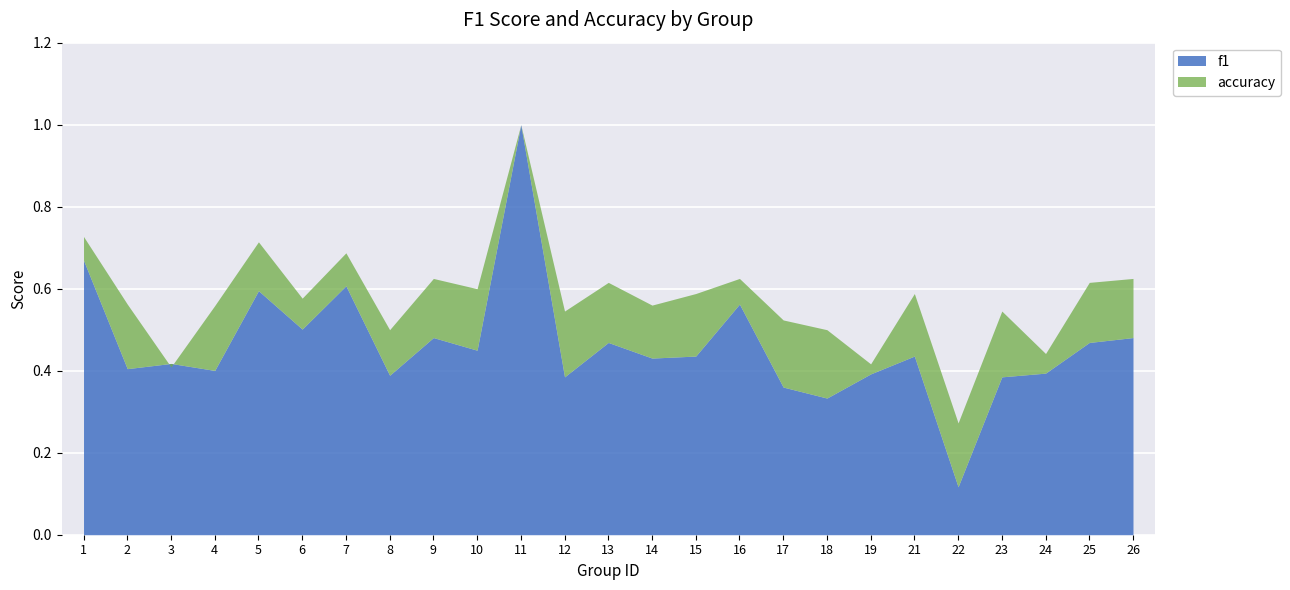

At which category does accuracy reach its first local valley?

3